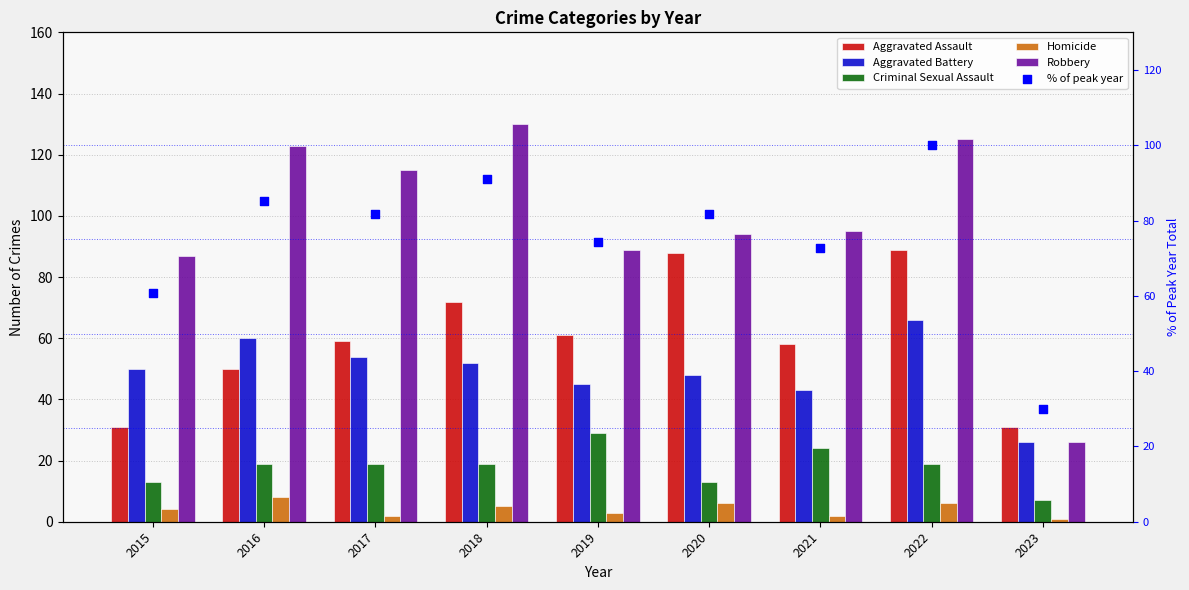

What is the total value across all series at 2021?

294.8